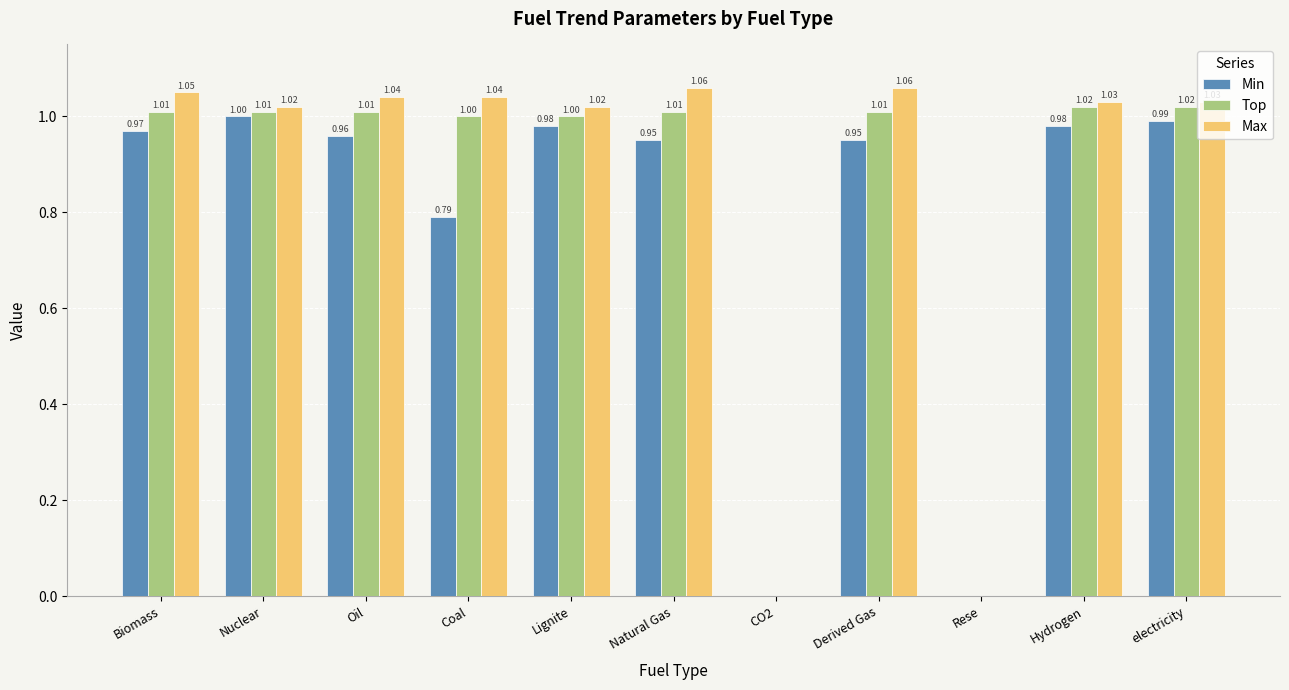

The value of Top at Oil is 1.0. True or false?

True